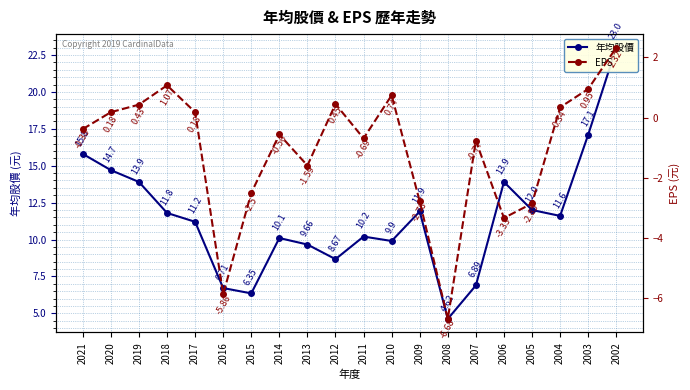

Which series changed the most between 2021 and 2018?

年均股價